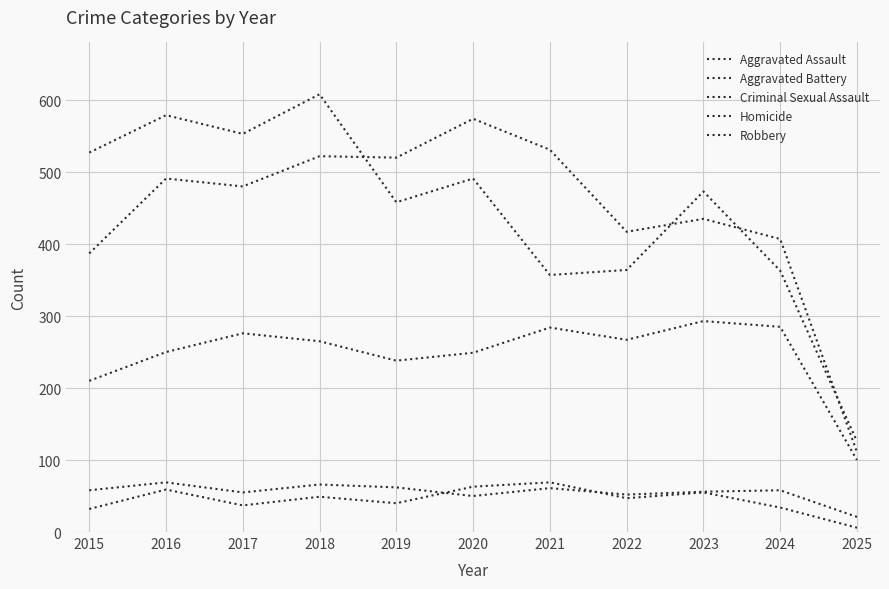

Where is the first local minimum for Aggravated Battery?

2017